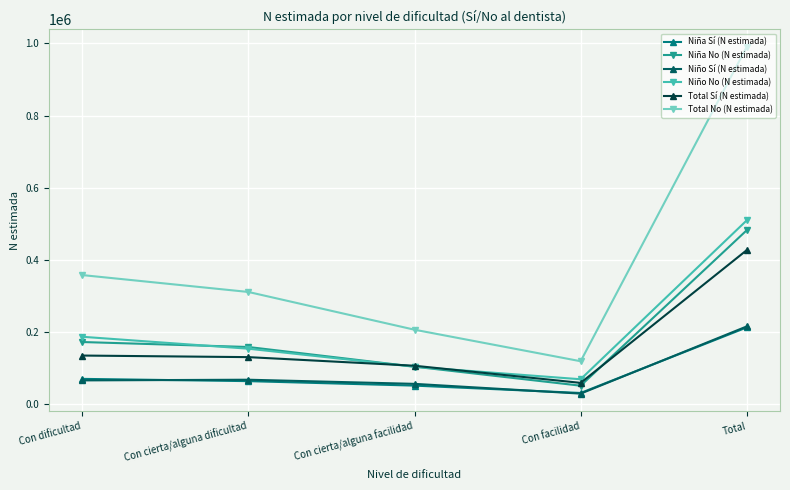

At which category does Total Sí (N estimada) reach its first local valley?

Con facilidad